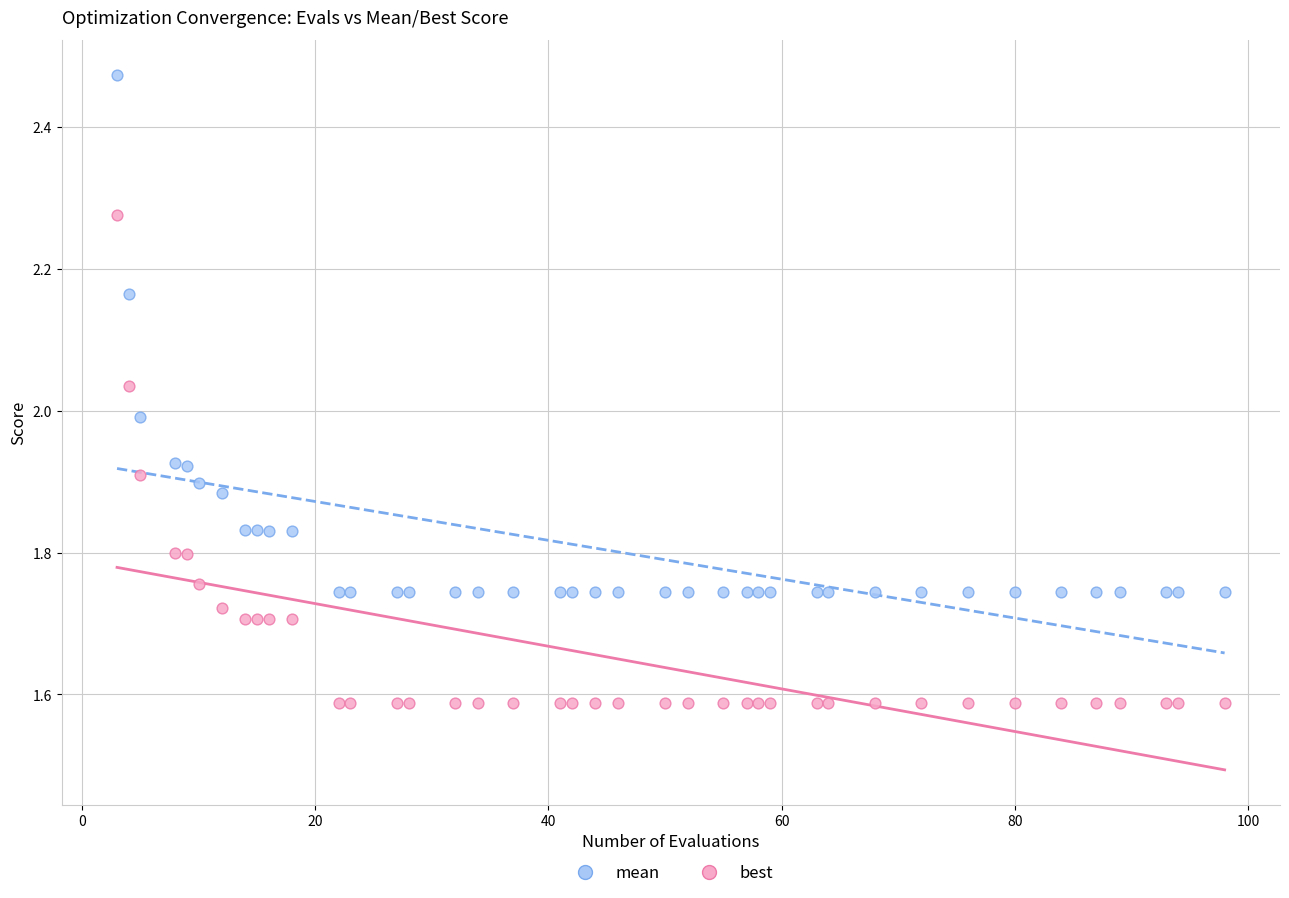

What are all the series names shown in the legend?

mean, best